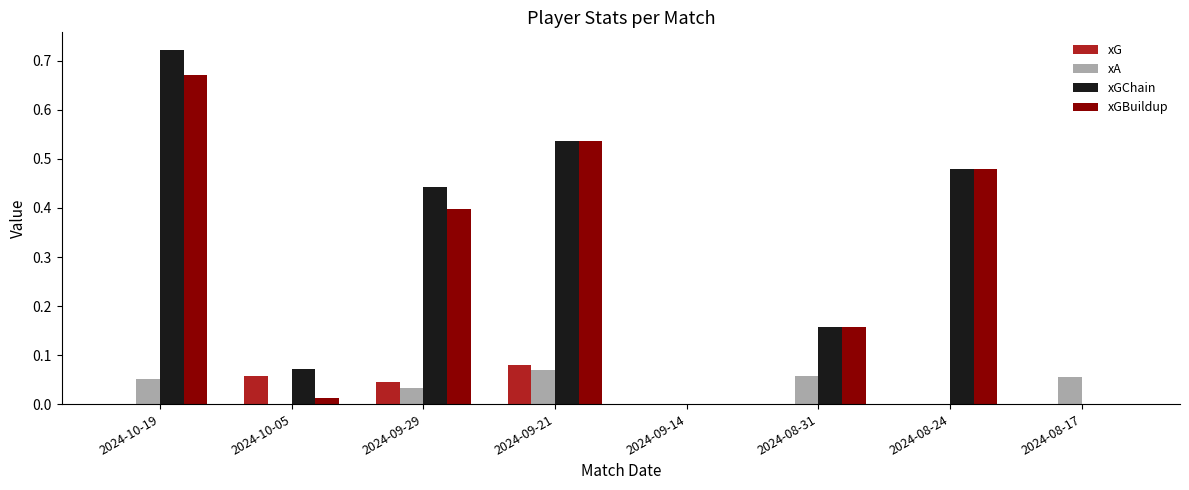

At which category is the sum across all series the highest?

2024-10-19